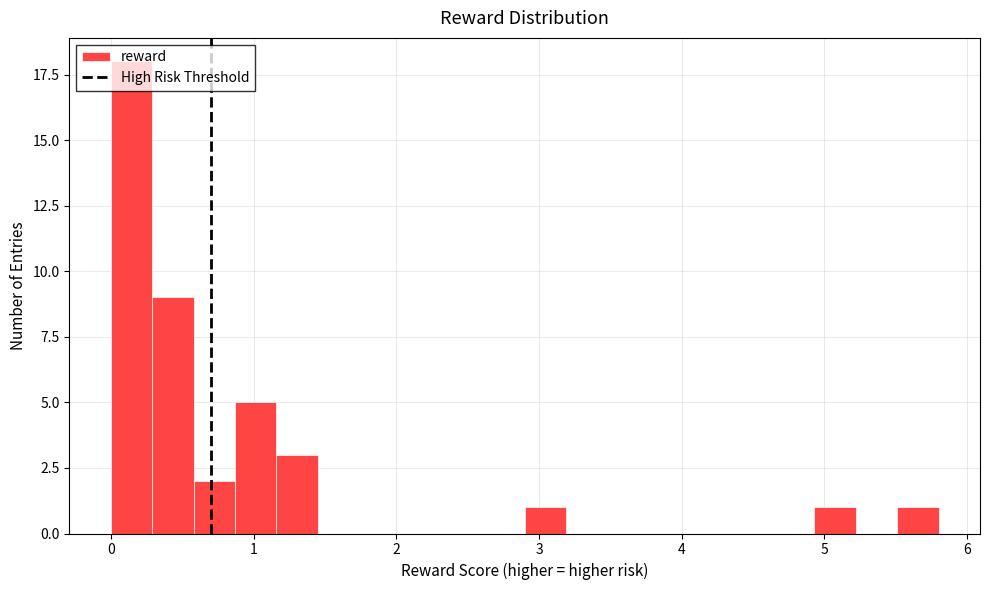

Read against the x-axis, roughly where is the centre of the tallest bar?

0.1